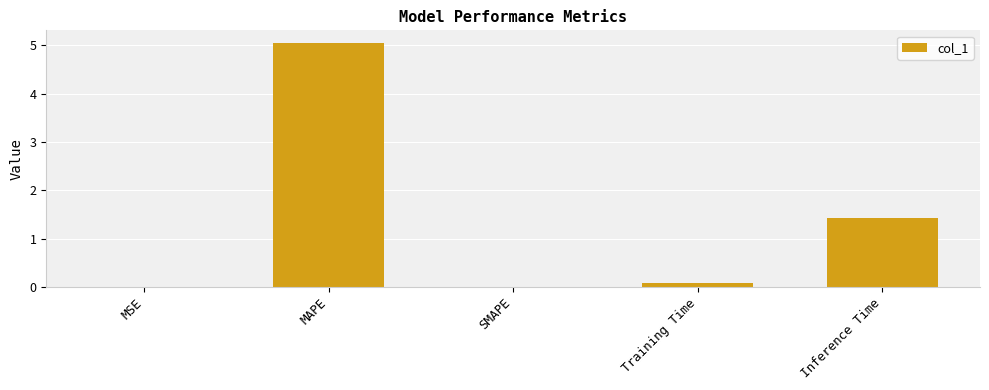

Read the value at MAPE.

5.1